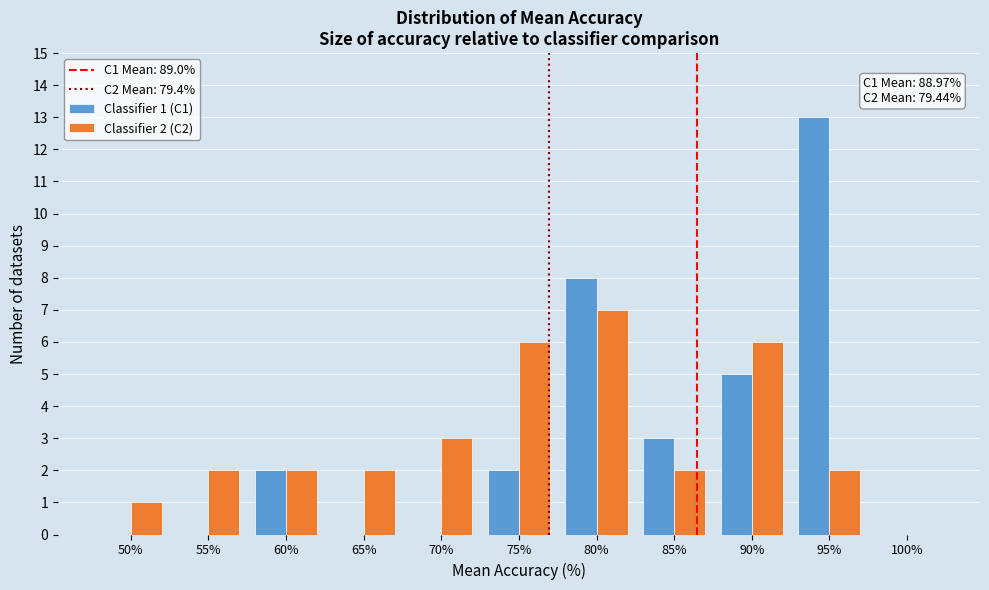

Reading left to right, transcribe all the data shown in this chart.

Classifier 1 (C1): 50%=0	55%=0	60%=2	65%=0	70%=0	75%=2	80%=8	85%=3	90%=5	95%=13	100%=0
Classifier 2 (C2): 50%=1	55%=2	60%=2	65%=2	70%=3	75%=6	80%=7	85%=2	90%=6	95%=2	100%=0